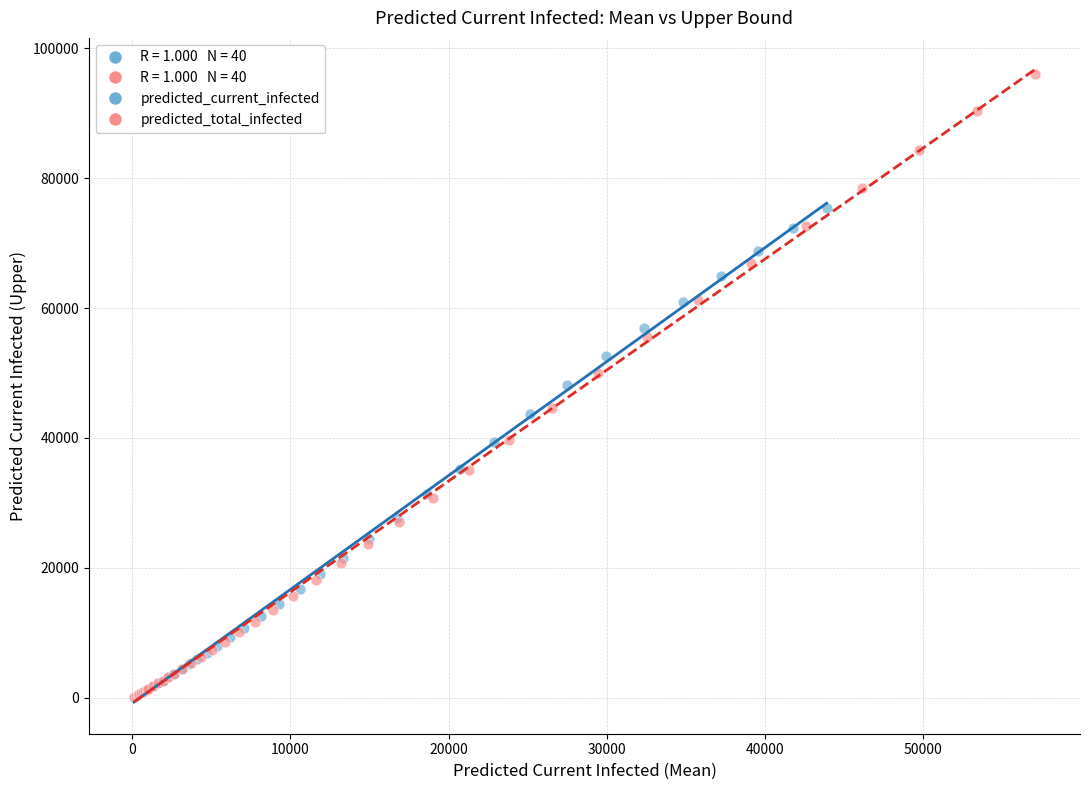

Which series has the largest Y range (max minus min)?

predicted_total_infected